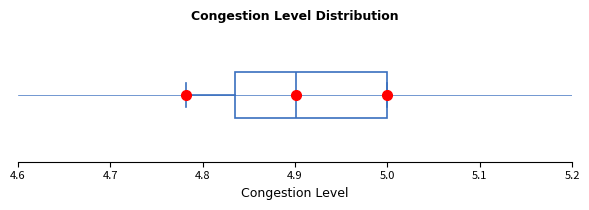

Transcribe this box plot: give where the median line is, the range the box spans, and where the two whiskers end, as read against the x-axis. The values are not printed on the chart, so give them approximately, as read against the axis.

median 4.90, box 4.84 to 5.00, whiskers 4.78 to 5.00